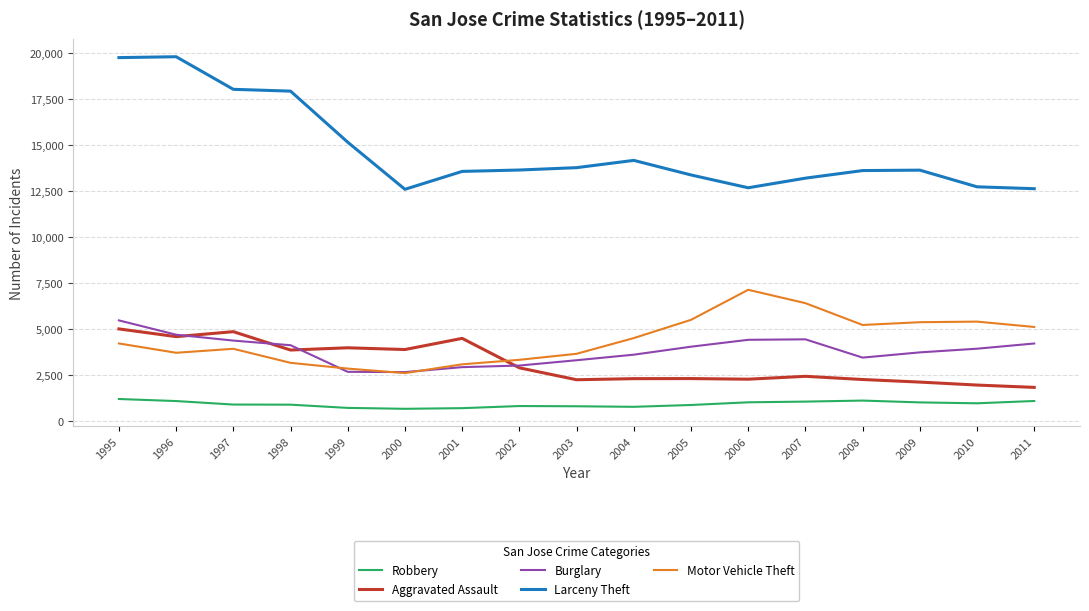

The Aggravated Assault series shows 1985 at 2000. True or false?

False